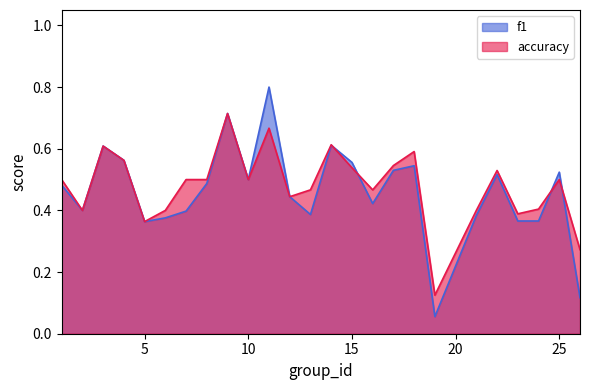

Where is the first local minimum for f1?

2